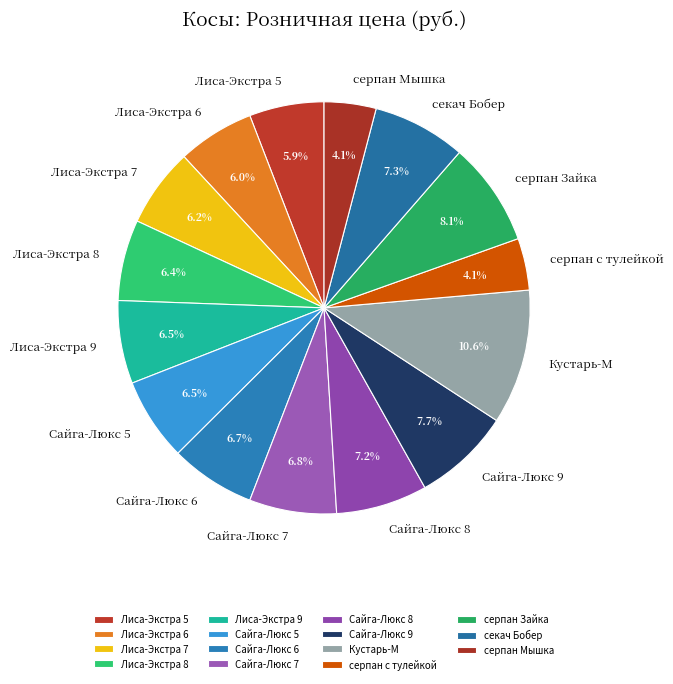

True or false: серпан Зайка accounts for 15% of the total.

False